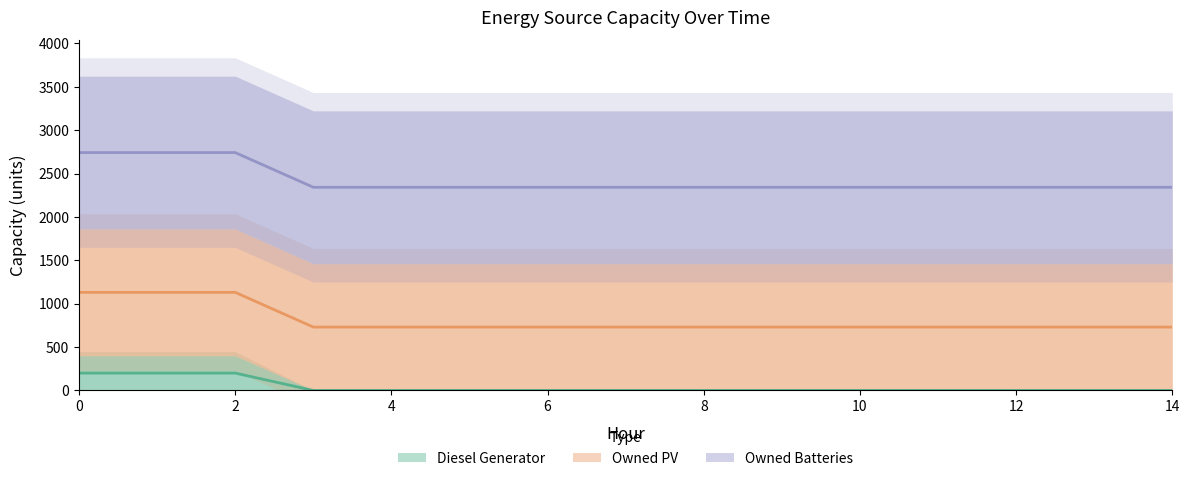

True or false: Owned PV has more than 1 points higher than both neighbors.

False